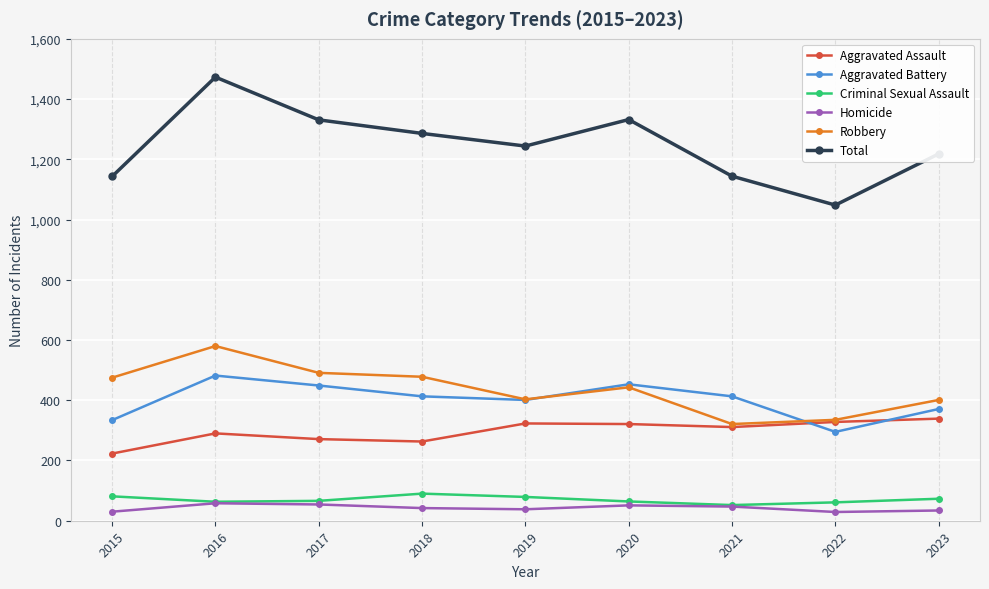

Which series has the largest total across all categories?

Total